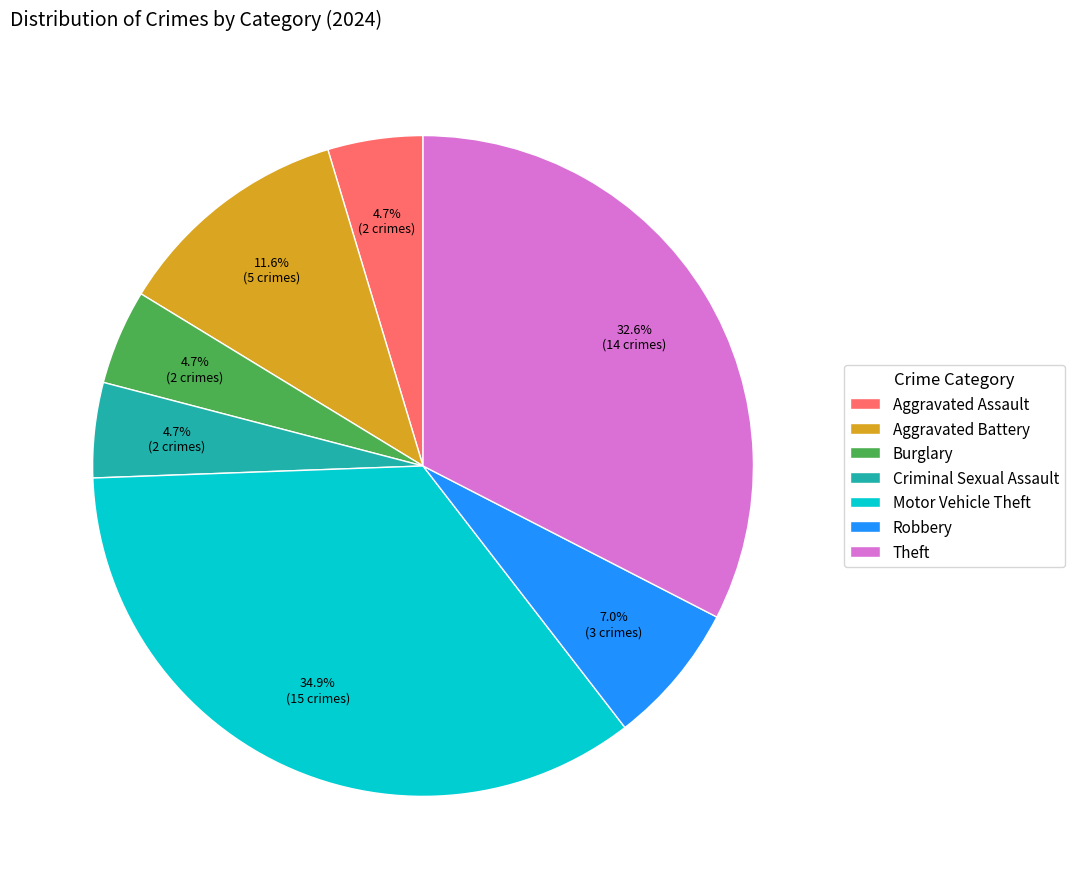

Is it true that Motor Vehicle Theft is 35% of the pie?

True